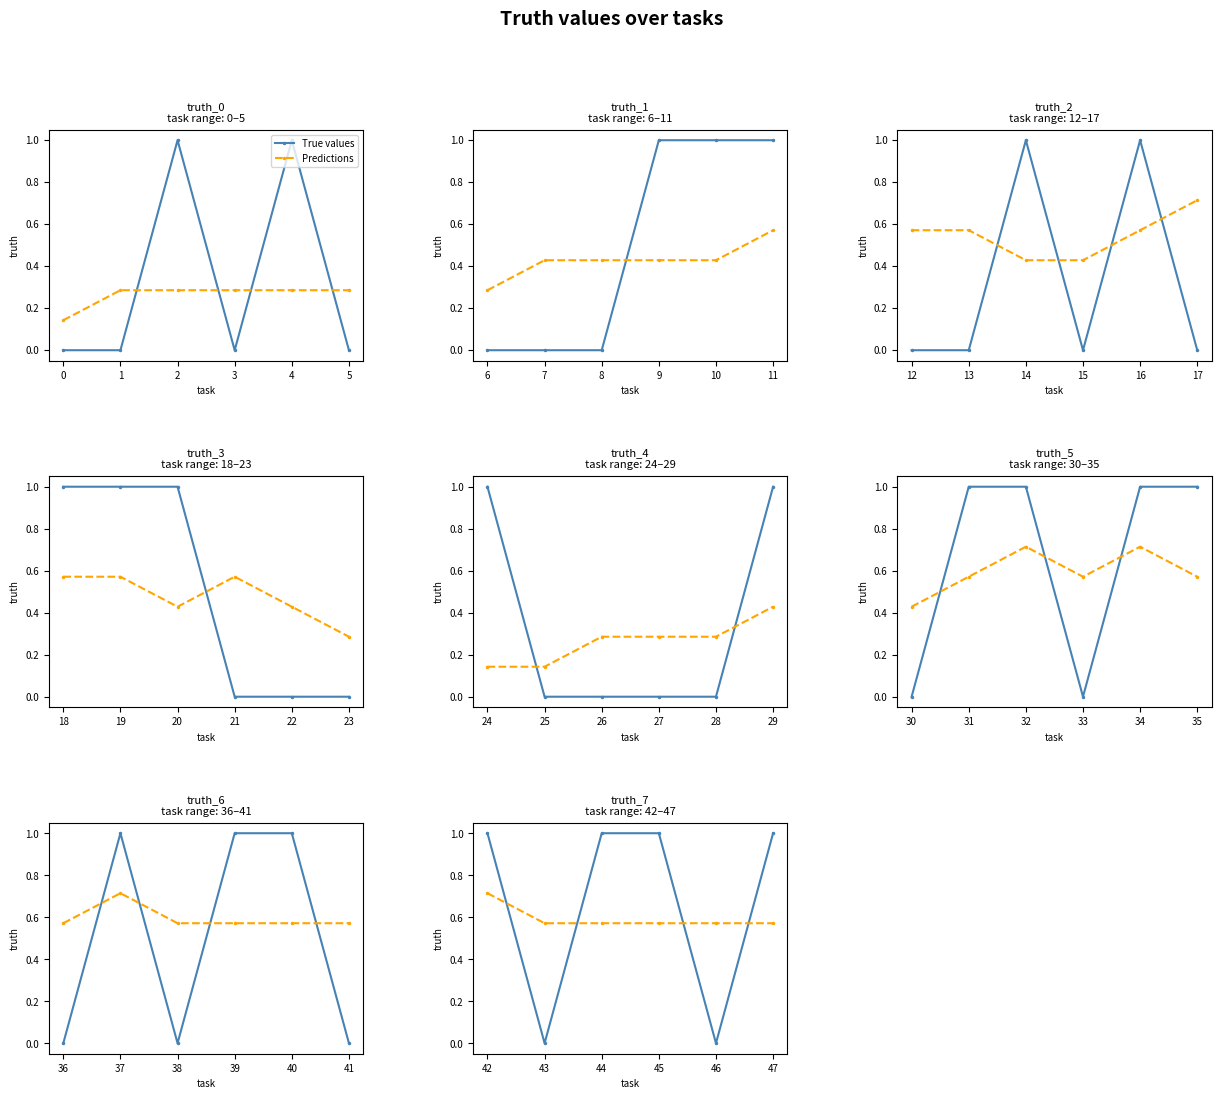

Rank the series by their average value, from highest to lowest.

True values, Predictions